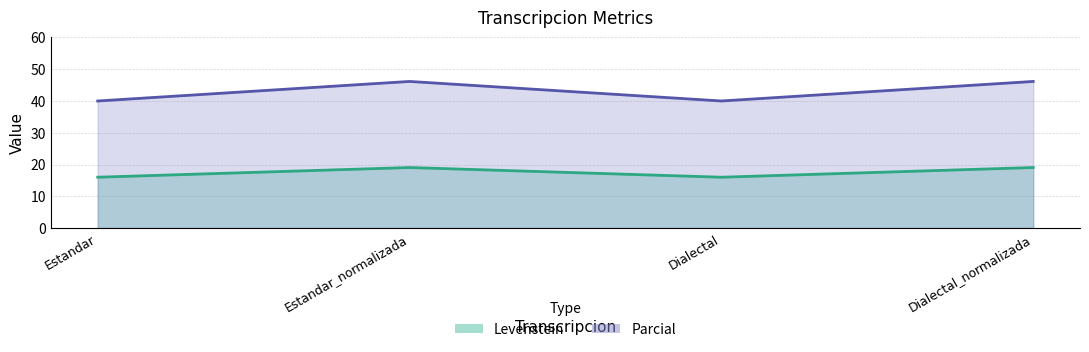

The value of Parcial at Dialectal is 40.0. True or false?

True